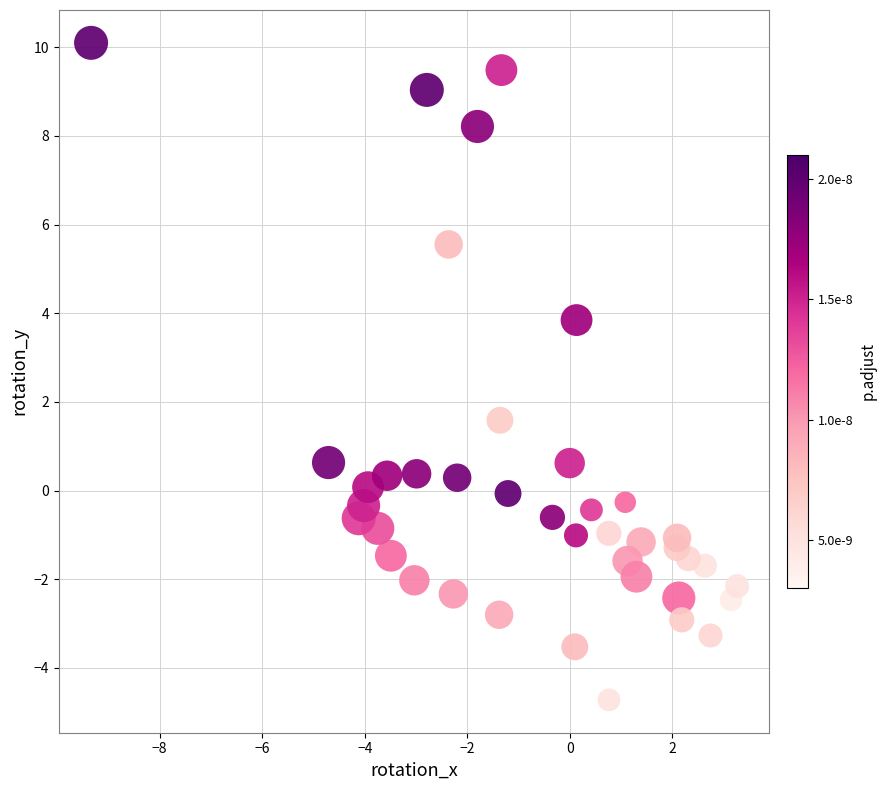

What Y value in the scatter plot is closest to 2?

1.6